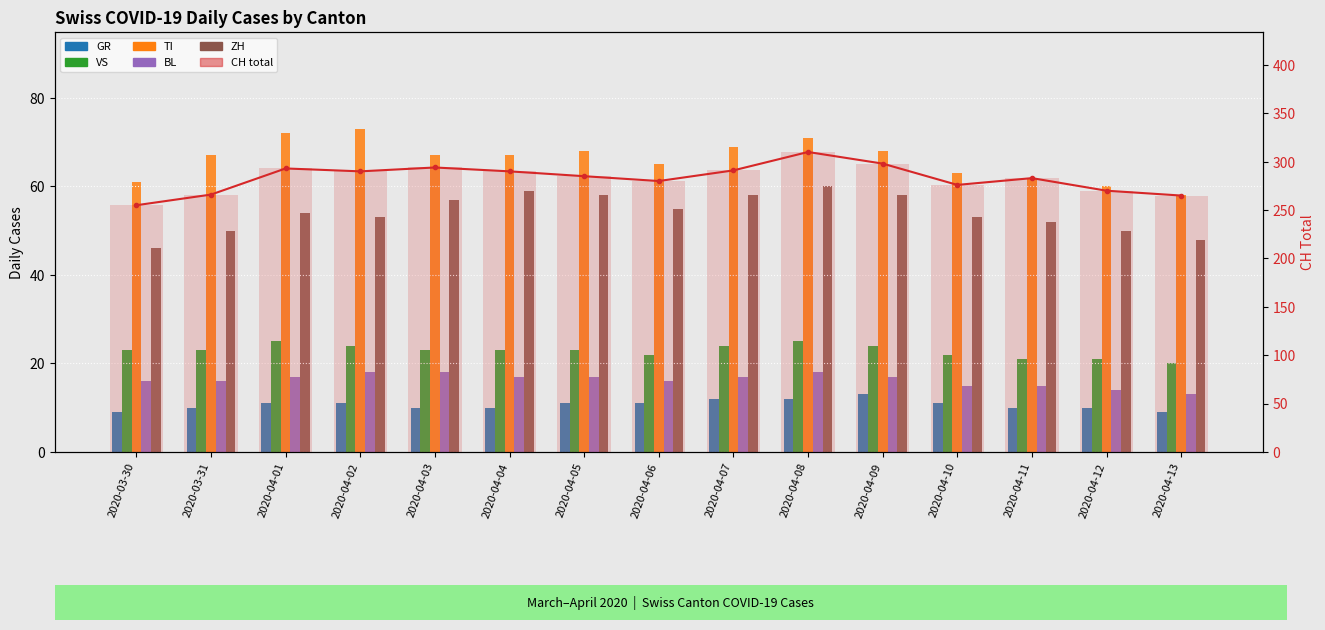

List the series in order of their peak value, highest first.

CH, TI, ZH, VS, BL, GR